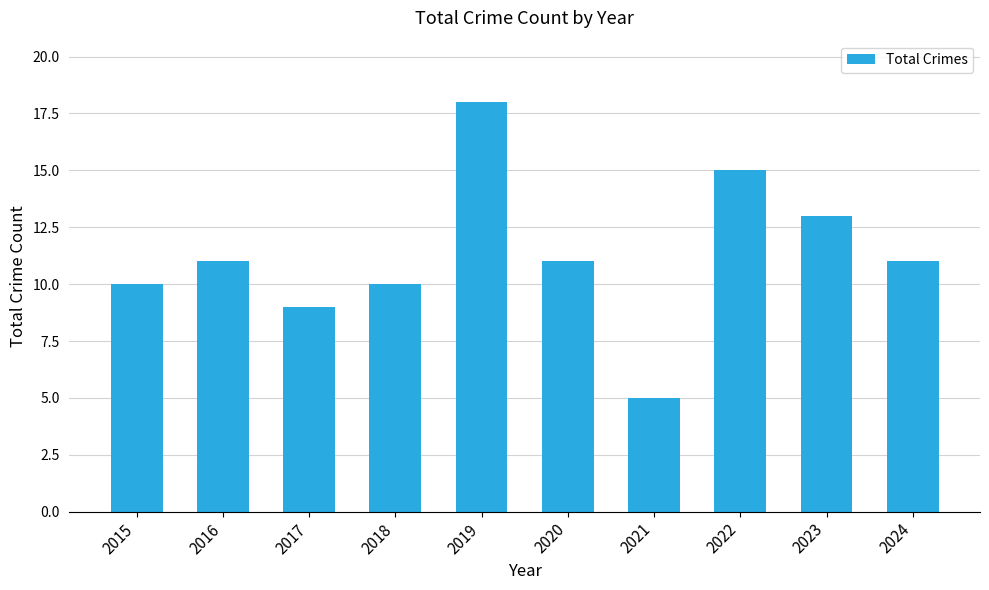

How many bars are there in total?

10